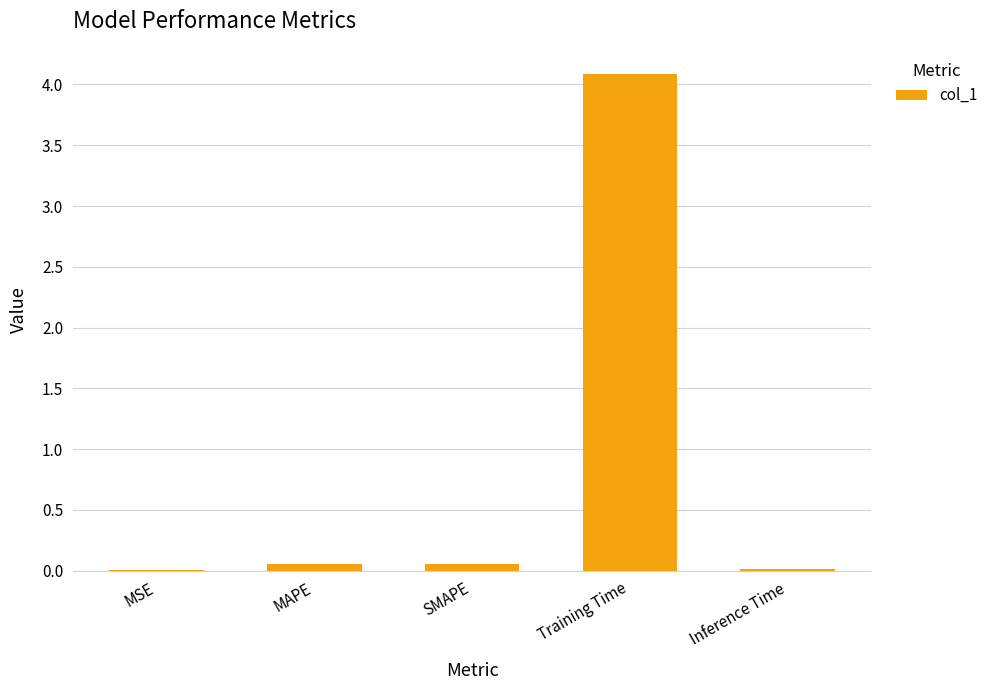

What is the maximum value shown in the chart?

4.1